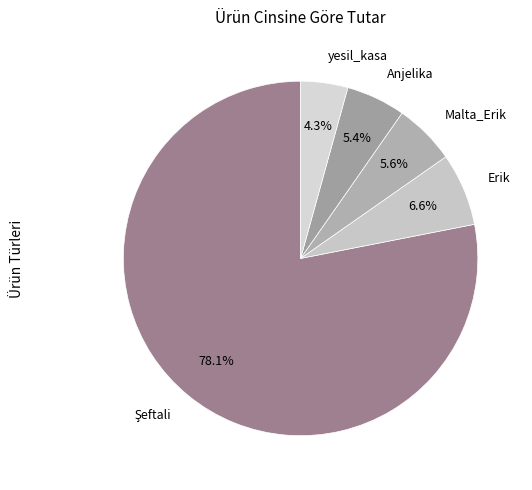

To the nearest percent, what is the average slice percentage?

20%